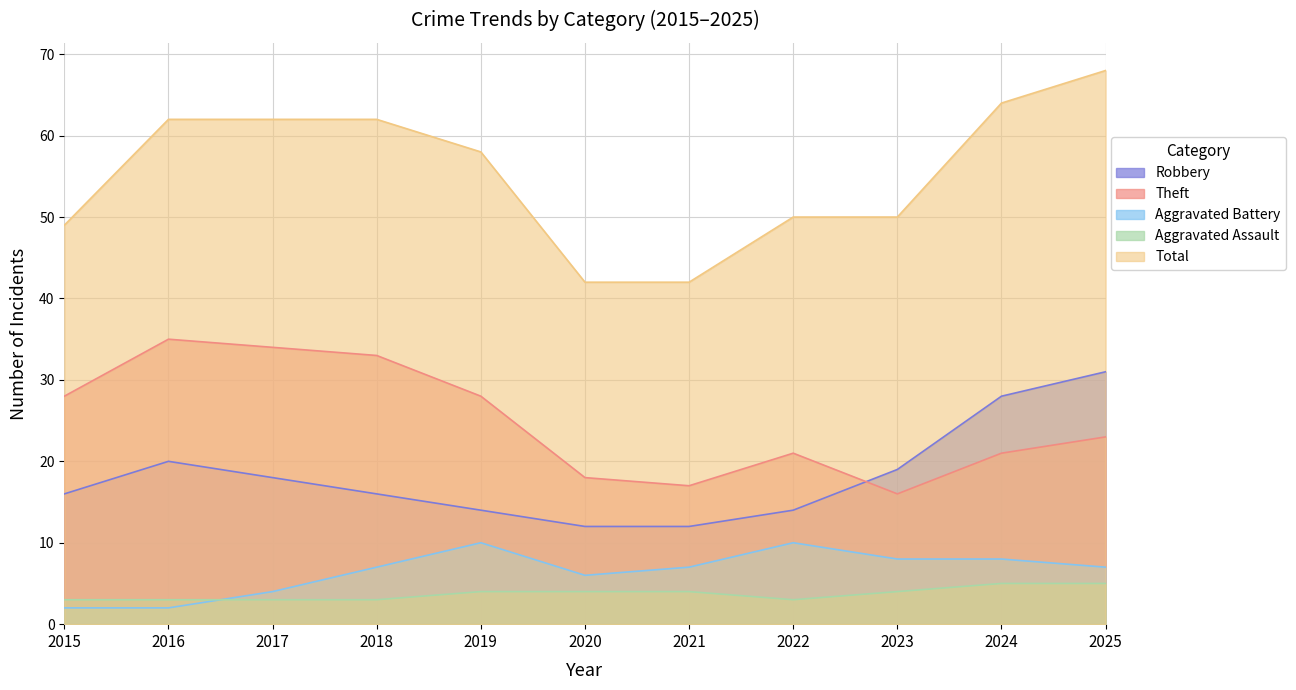

Is the value of Theft at 2022 greater than the value of Aggravated Battery at 2022?

Yes